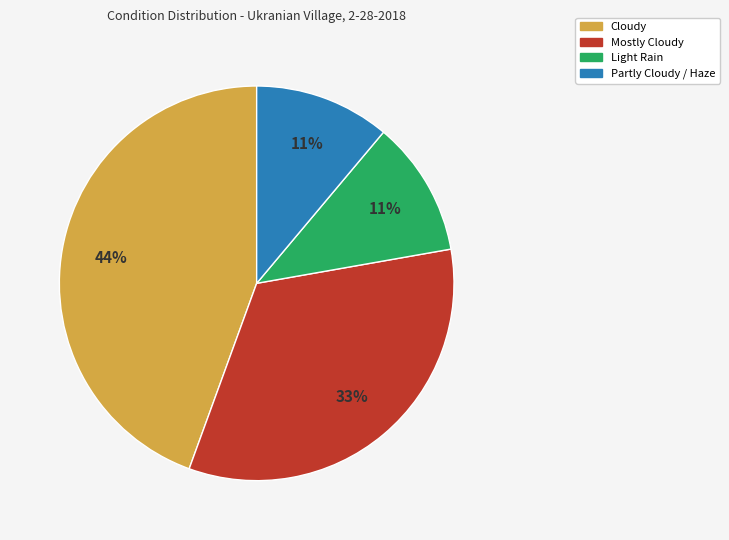

Does any single category account for the majority?

No